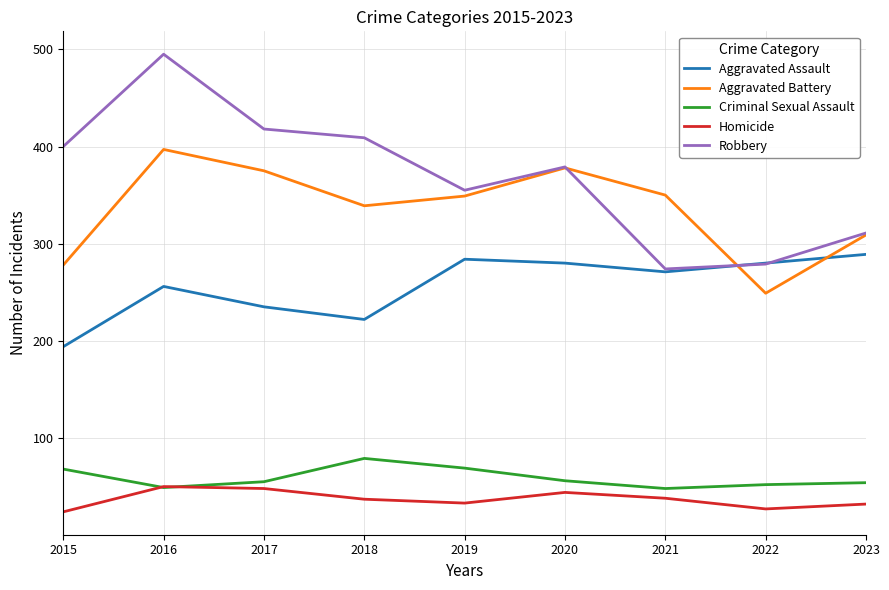

What is the maximum value for Aggravated Battery?

397